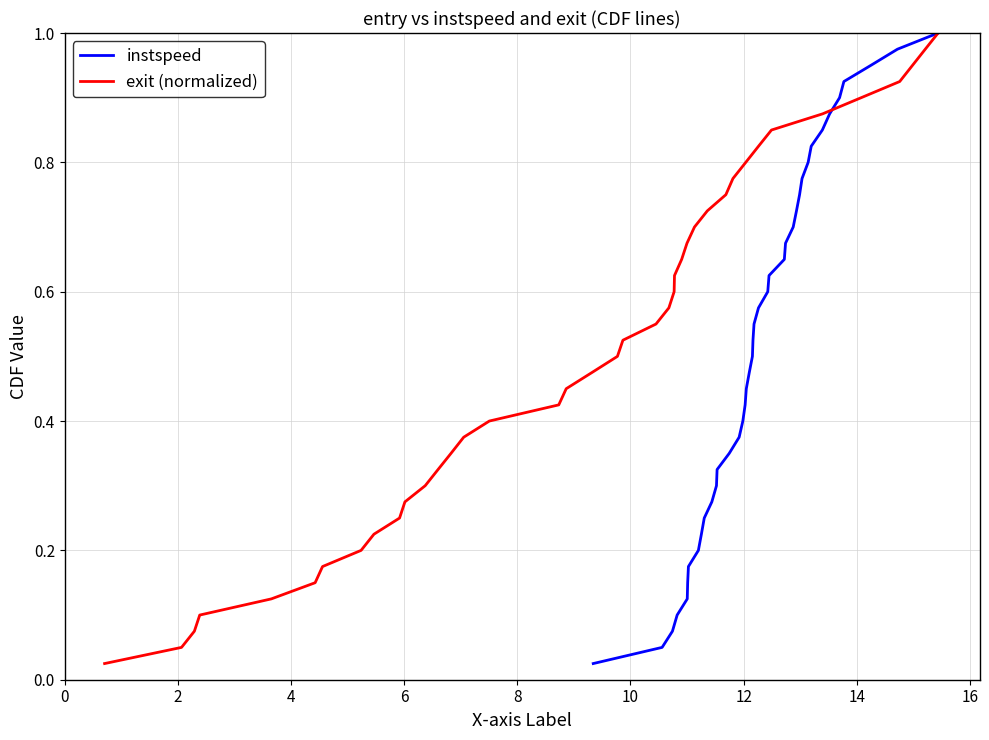

How many series are shown in this chart?

2